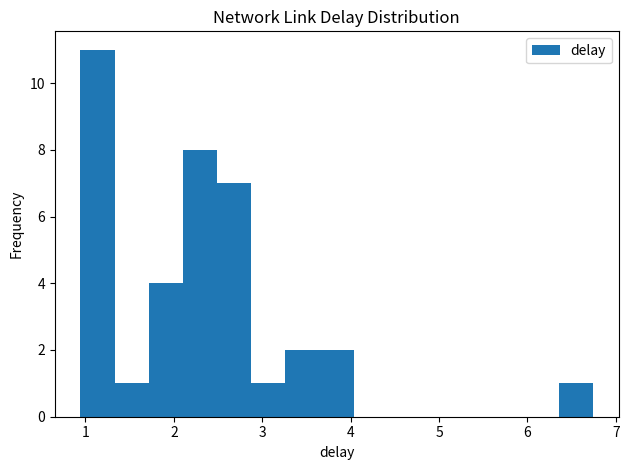

Around what value on the x-axis is the tallest bar? Give the approximate position of its centre, as read against the axis.

1.1